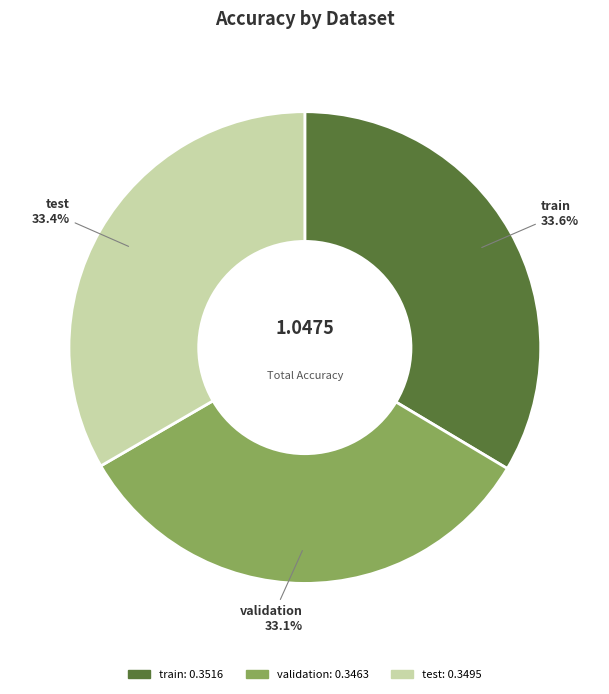

True or false: train accounts for 27% of the total.

False